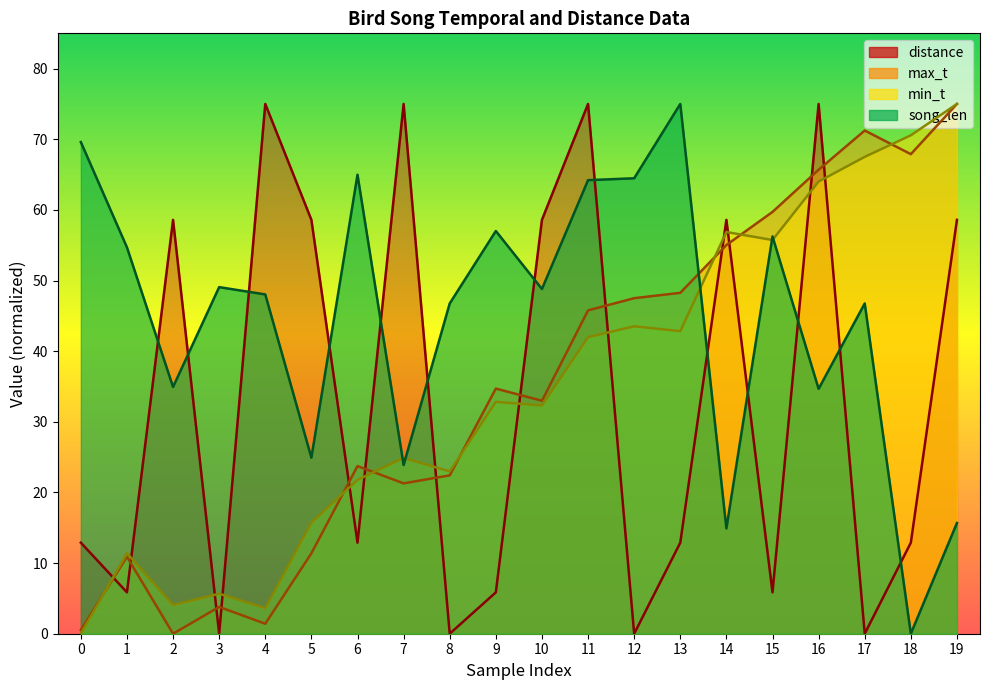

How many intersections are there between max_t and song_len?

1